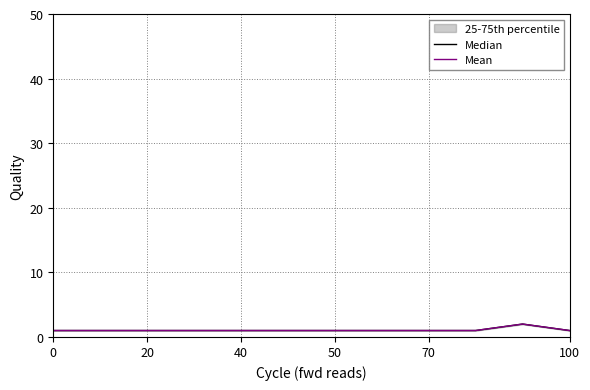

What is the label of the 6th point from the left?

100